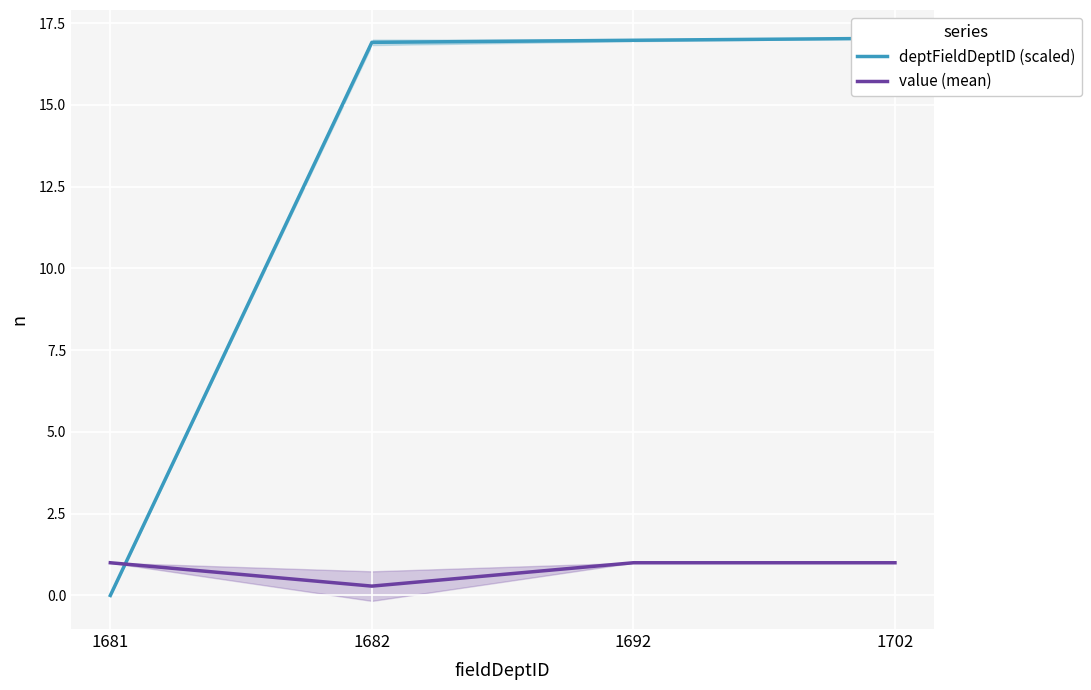

Reading left to right, extract all data points from this chart.

deptFieldDeptID (scaled): 0.0	16.9	17.0	17.0
value (mean): 1.0	0.3	1.0	1.0